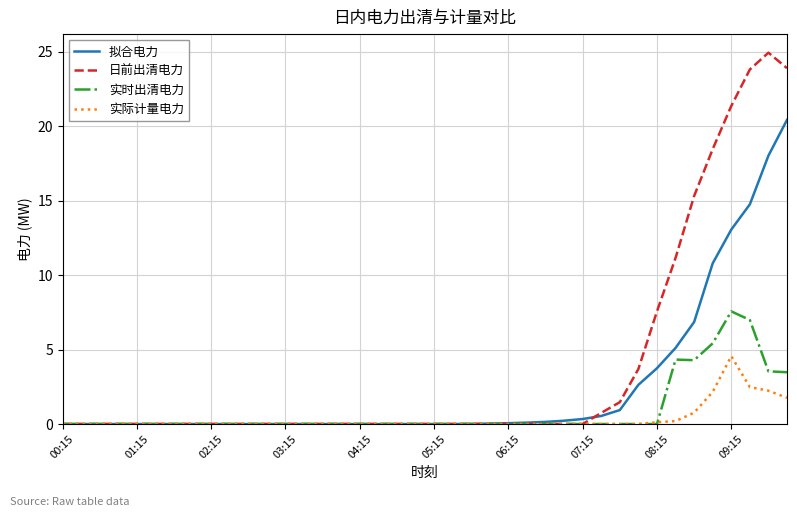

List the series in order of their overall mean, highest first.

日前出清电力, 拟合电力, 实时出清电力, 实际计量电力